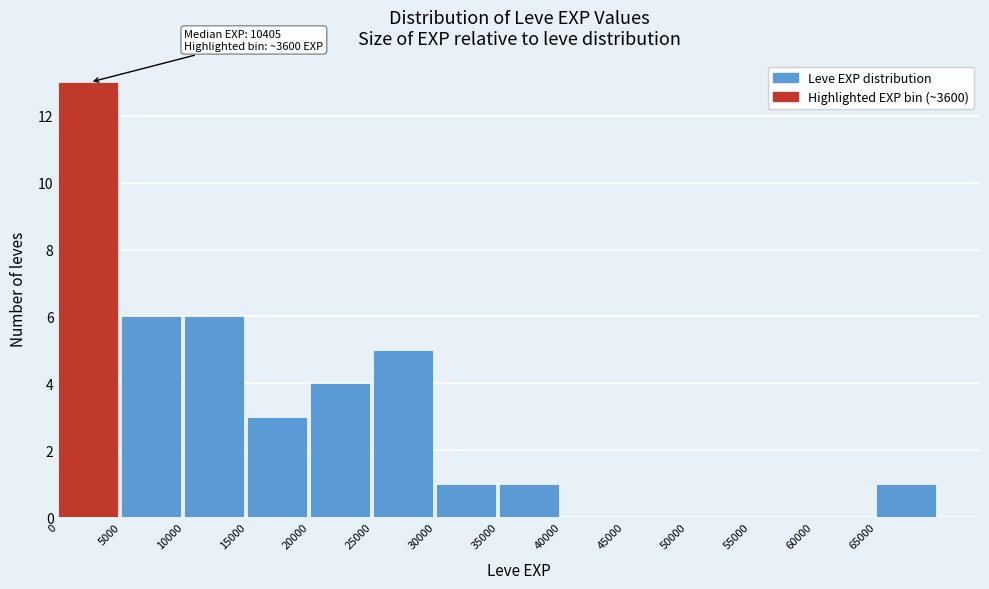

Over which range of the x-axis is the bar tallest?

0 to 5000